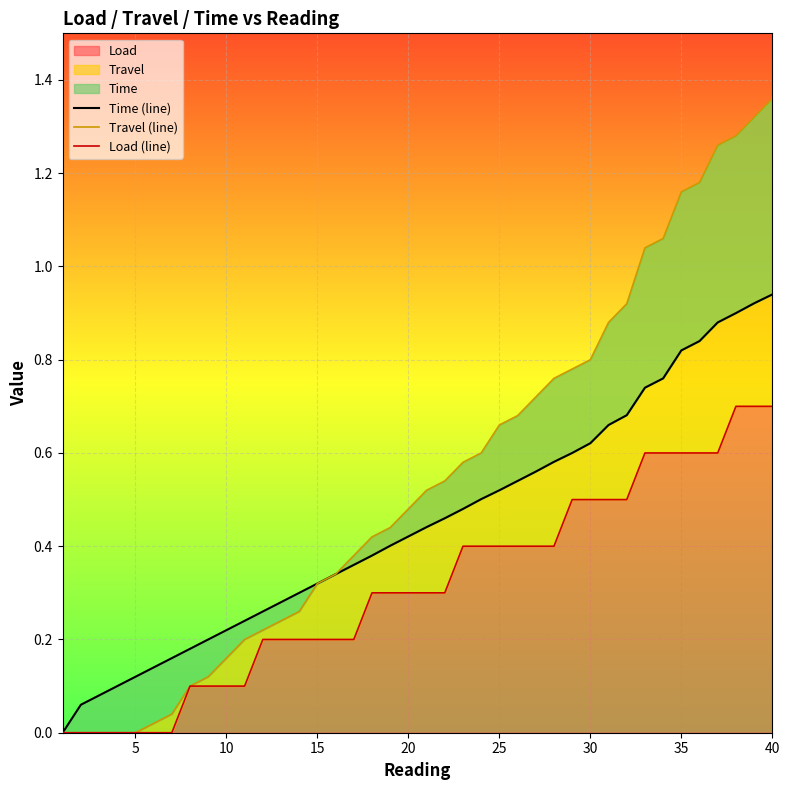

Is it true that Load equals 0.7 at 40?

True